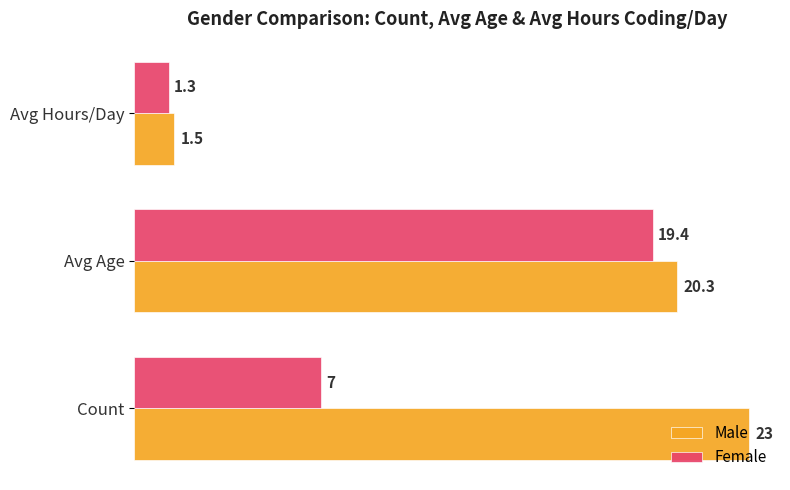

At which category is the sum across all series the highest?

Avg Age